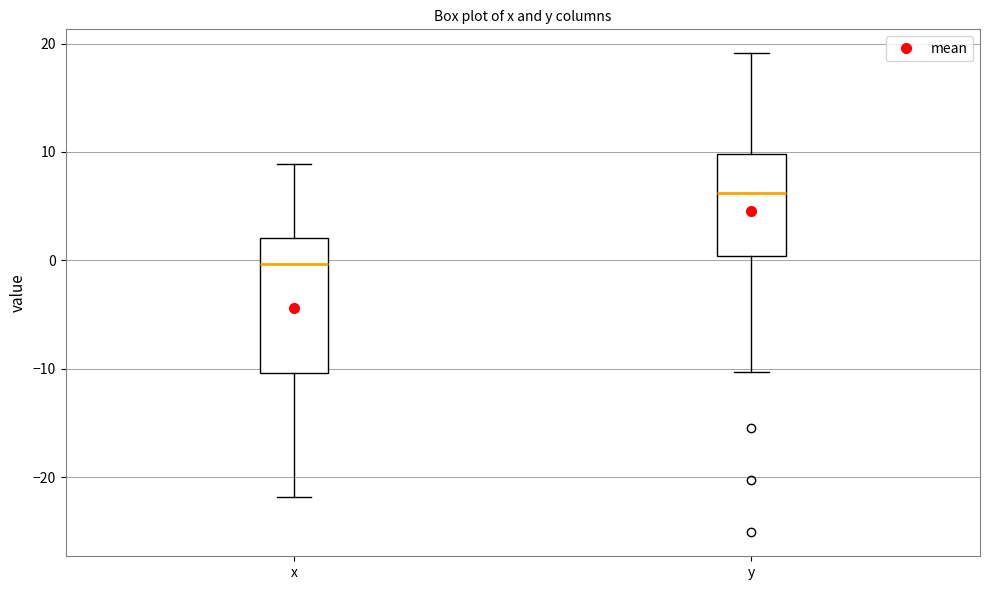

Which box's median line is the lowest?

x